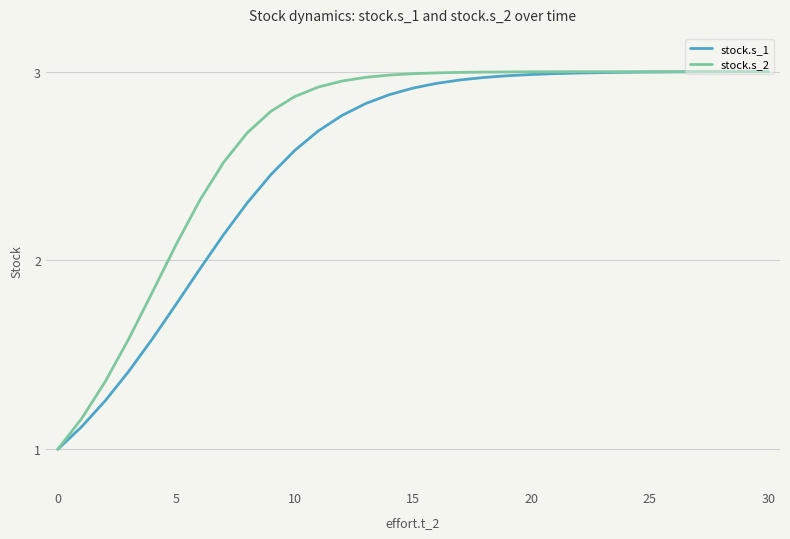

What is the minimum value for stock.s_2?

1.0